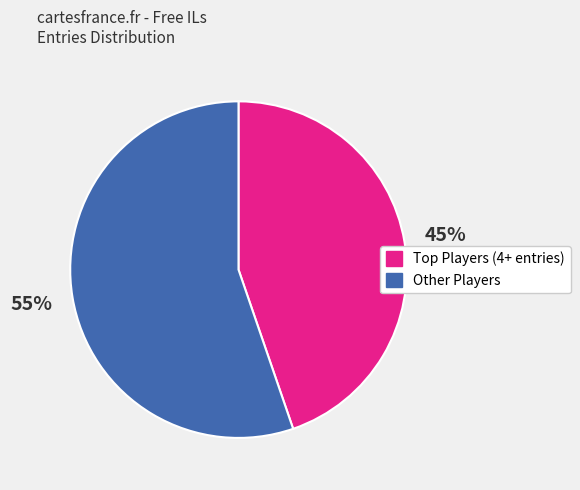

To the nearest percent, what is the average slice percentage?

50%